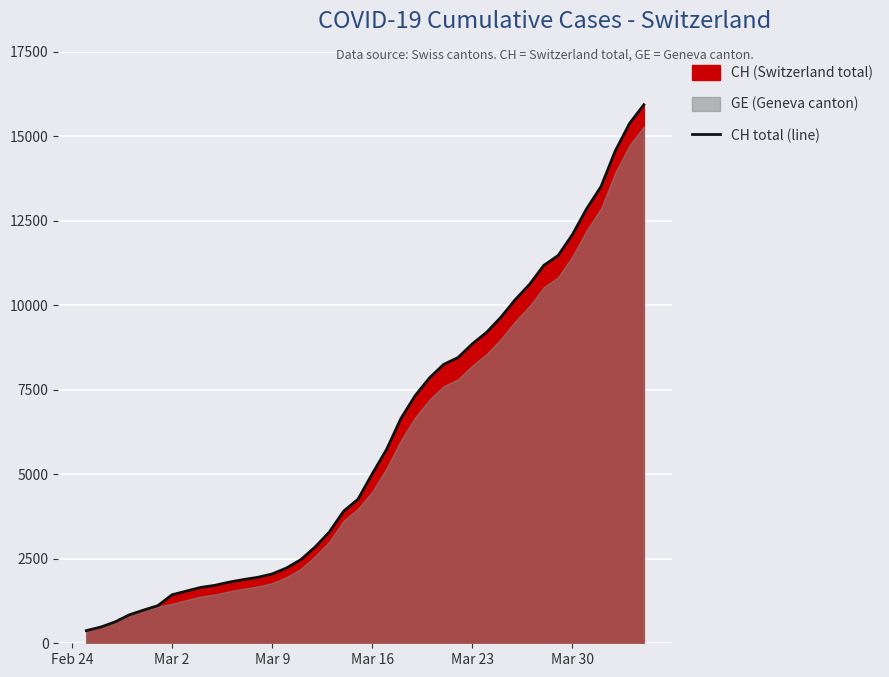

What is the maximum value shown in the chart?

15926